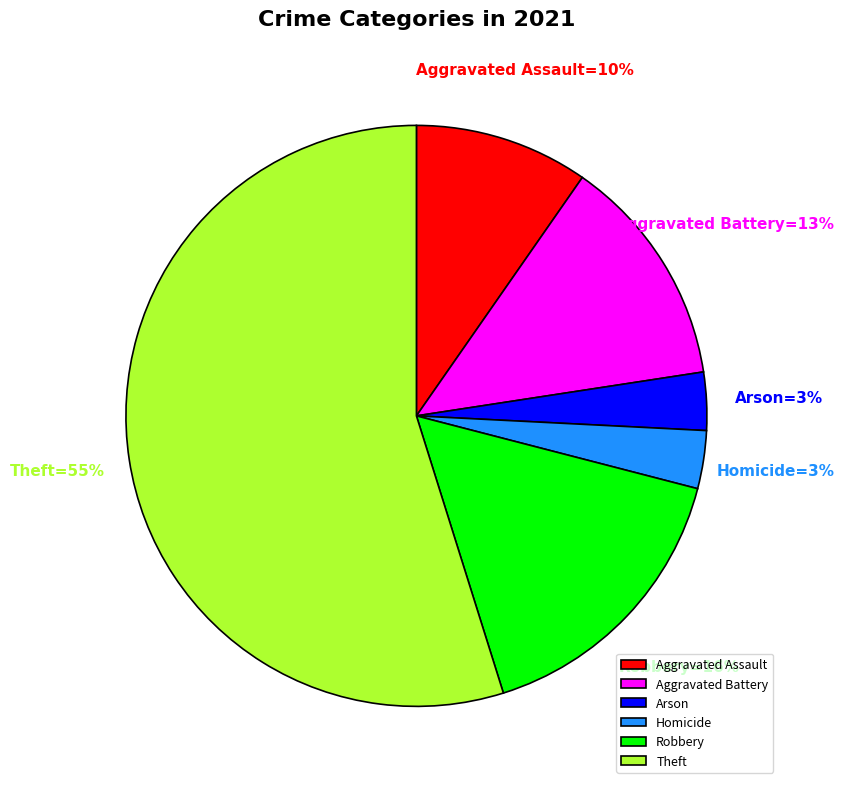

Which slice is the largest?

Theft